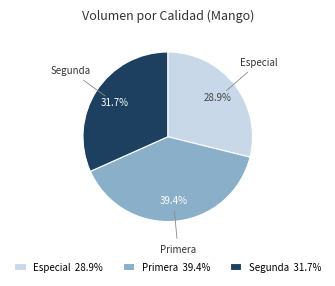

To the nearest percent, what is the average slice percentage?

33%